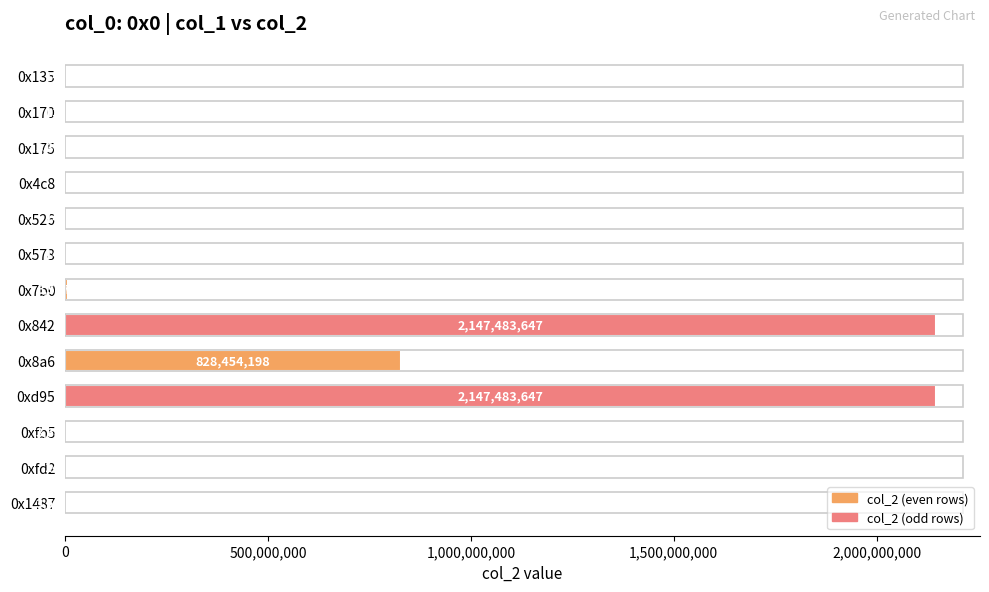

At which label is the value closest to 1073742045?

0x8a6